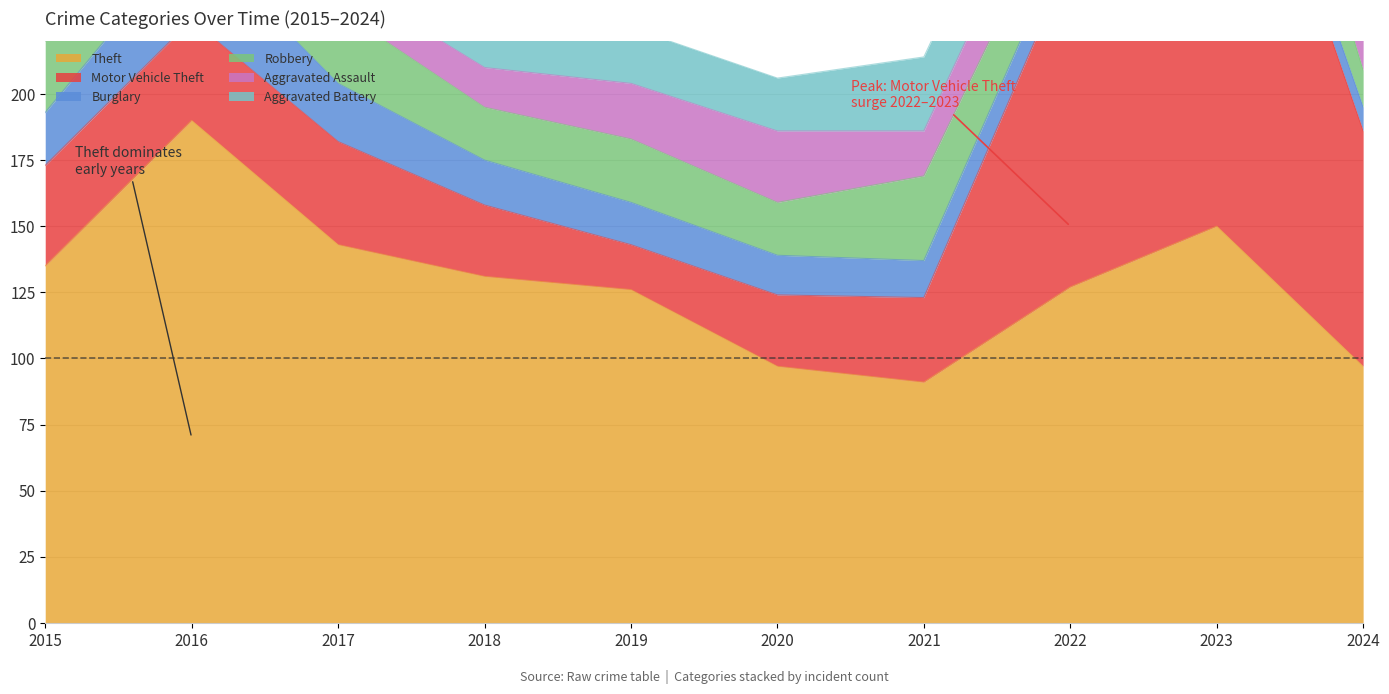

Is it true that Robbery equals 28 at 2017?

True